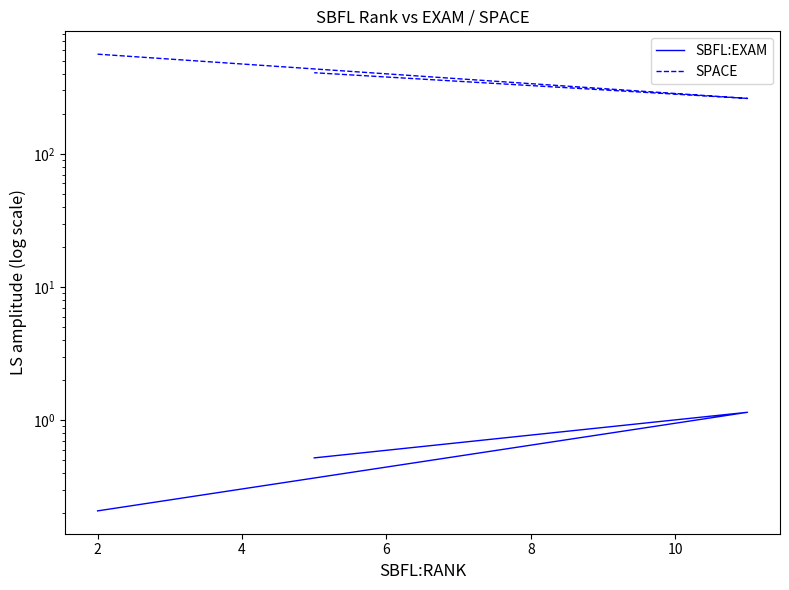

Is it true that SPACE equals 853.2 at 0?

False